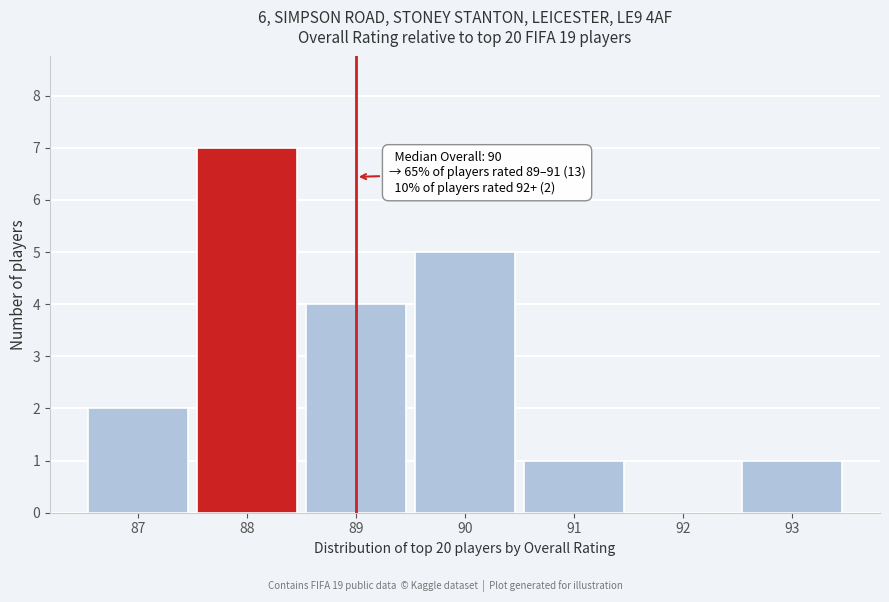

Reading right to left, what are all the values shown in this chart?

93=1	92=0	91=1	90=5	89=4	88=7	87=2